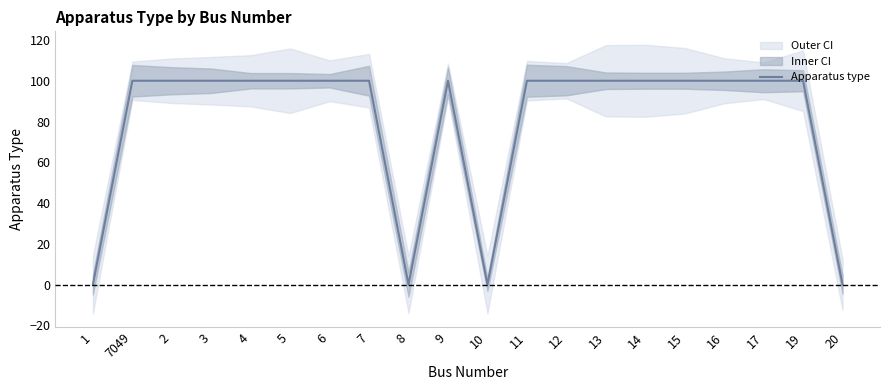

List the labels in order of value, smallest first.

1, 8, 10, 20, 7049, 2, 3, 4, 5, 6, 7, 9, 11, 12, 13, 14, 15, 16, 17, 19